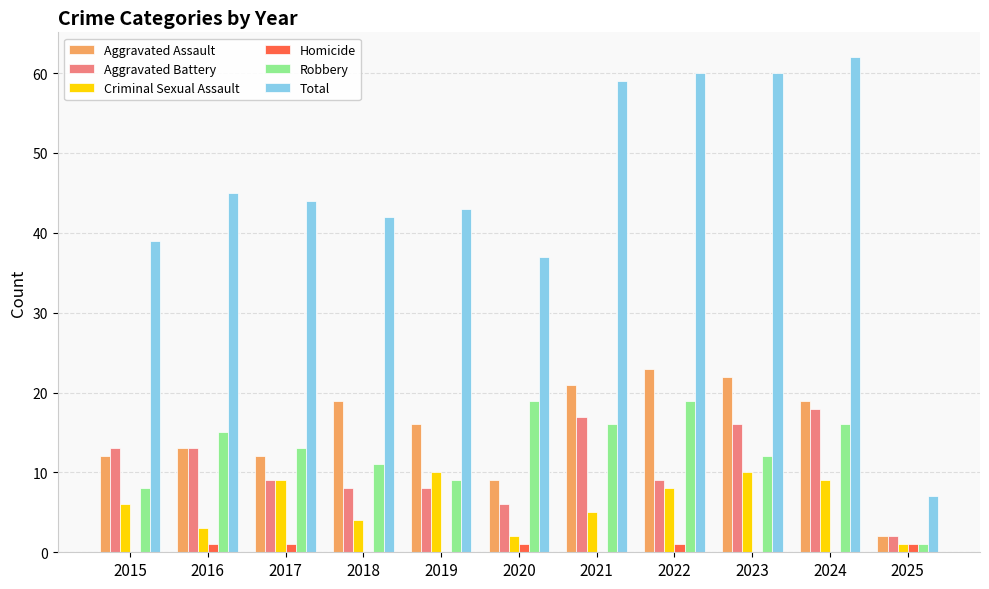

How many groups of bars are there?

11